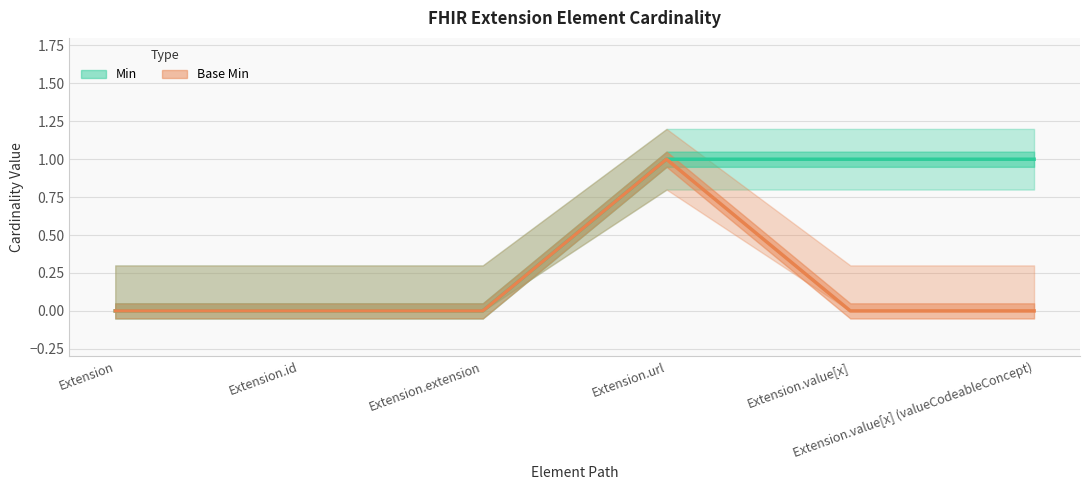

What is the difference between the maximum and minimum values in the Base Min series?

1